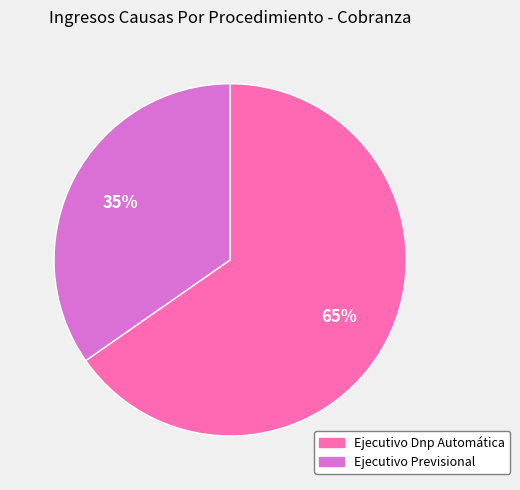

Is there a majority slice in this chart?

Yes